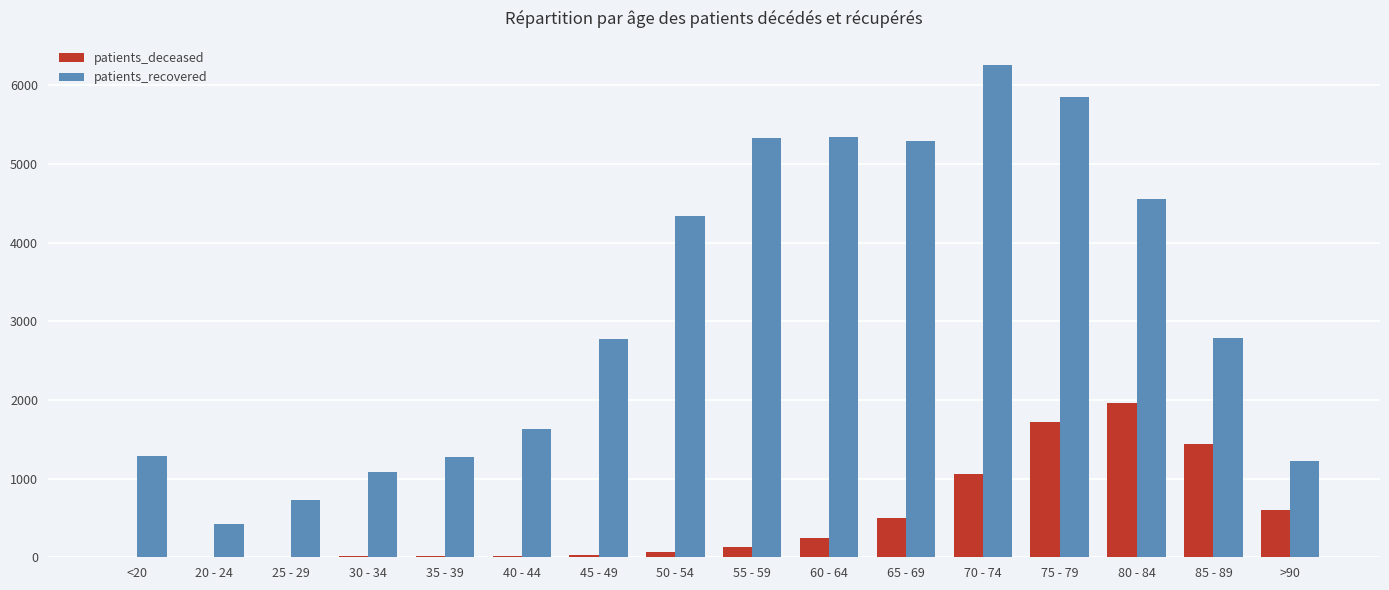

The value of patients_recovered at 25 - 29 is 298. True or false?

False